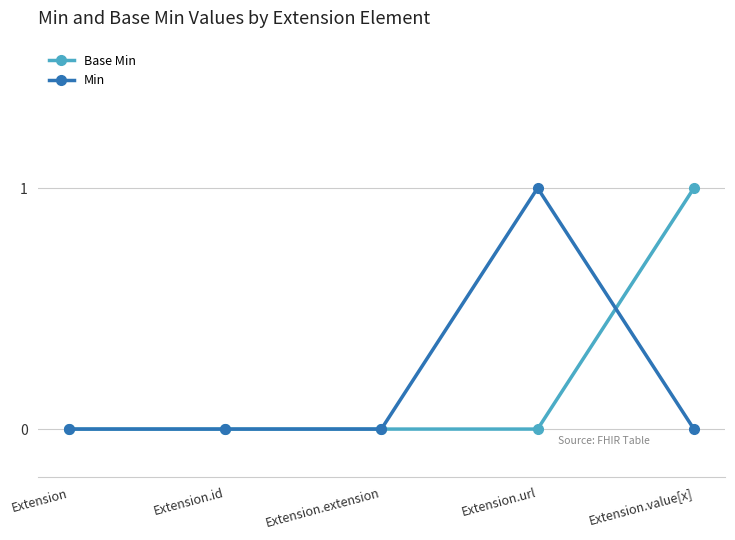

Is it true that Base Min equals -1 at Extension.url?

False